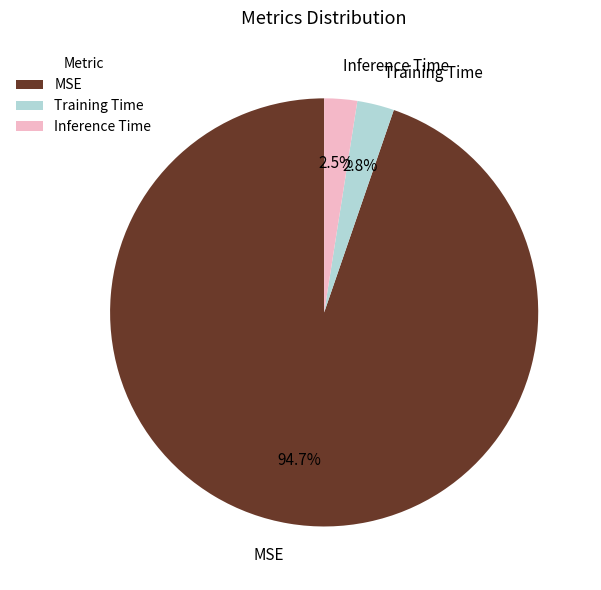

Which slice is the largest?

MSE